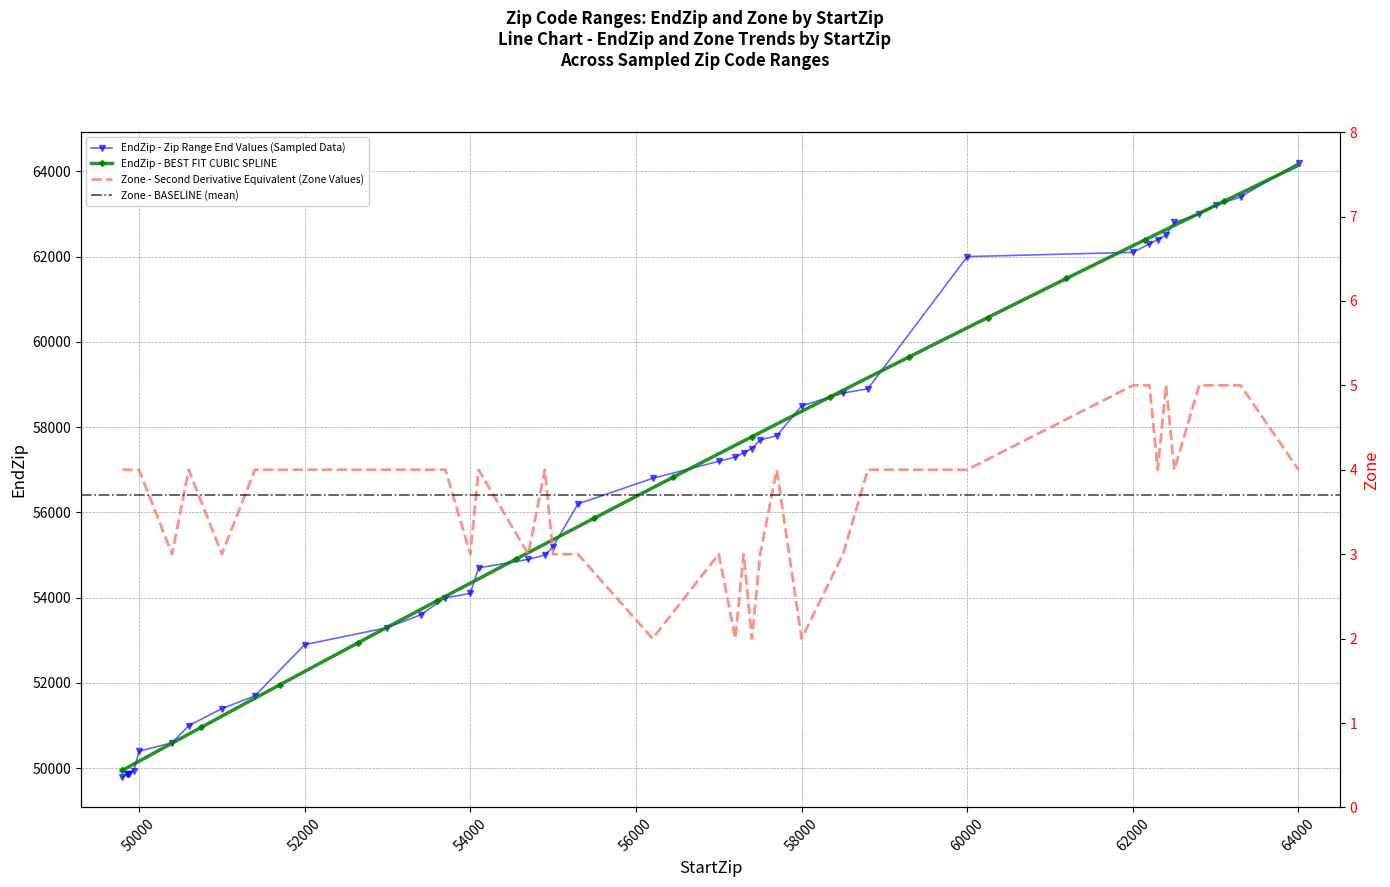

At how many categories does at least one series exceed 5595?

40